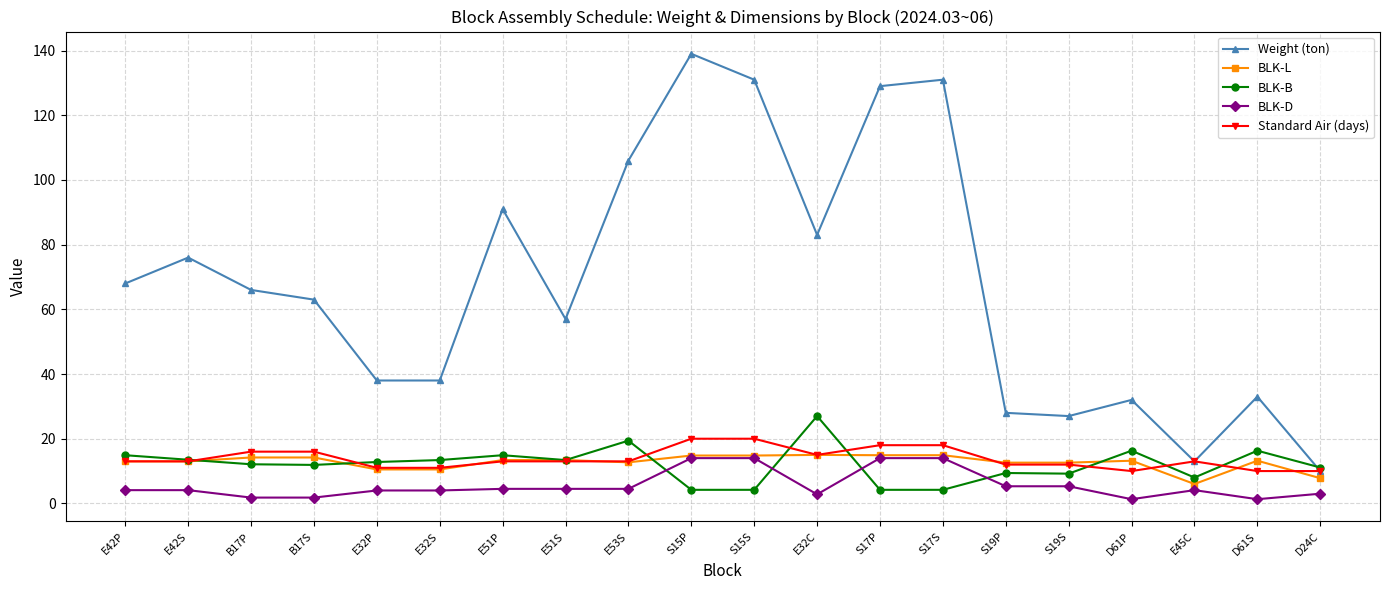

True or false: BLK-L has more than 0 points higher than both neighbors.

True